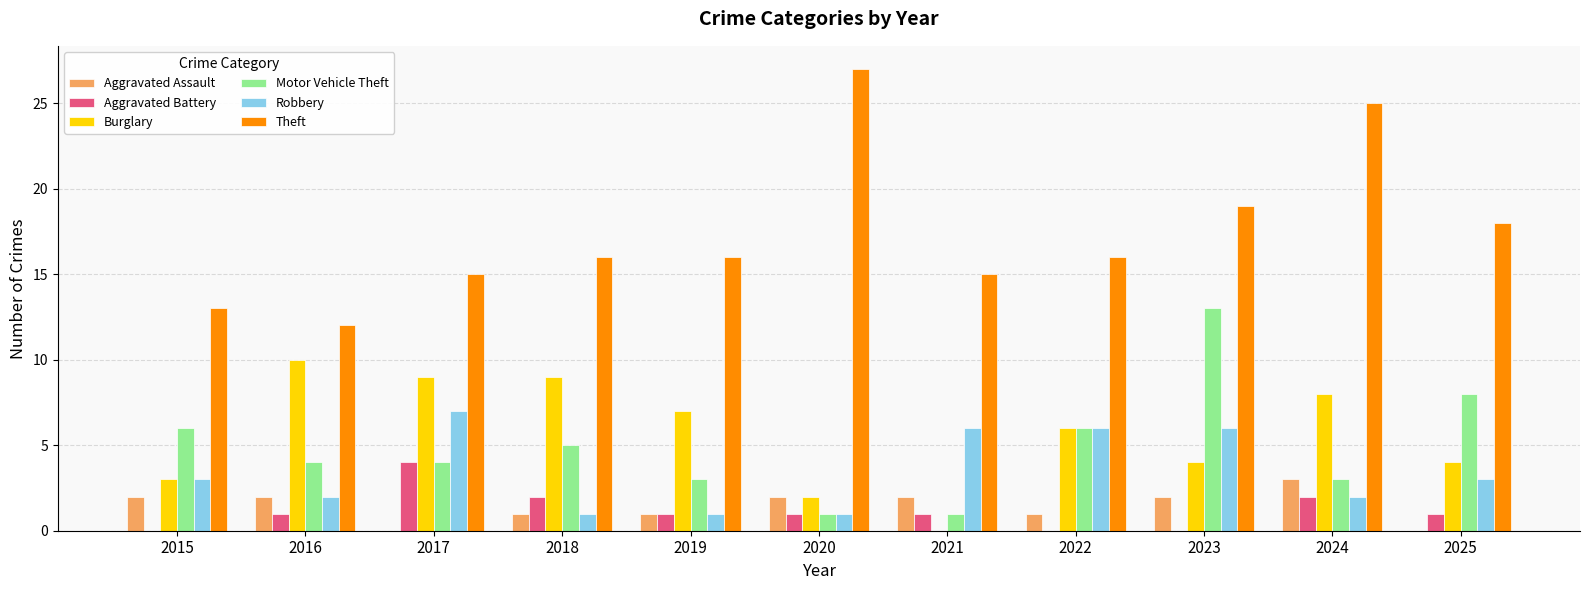

Which series changed the most between 2020 and 2022?

Theft